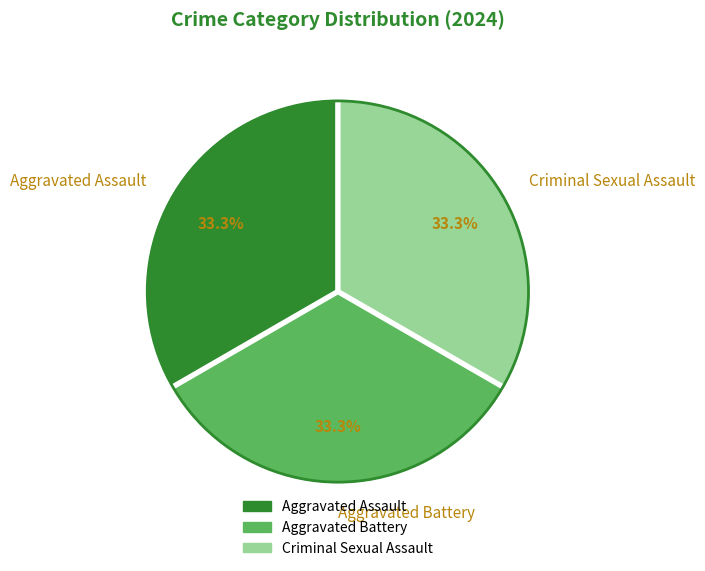

Is there any slice that represents more than half of the pie?

No